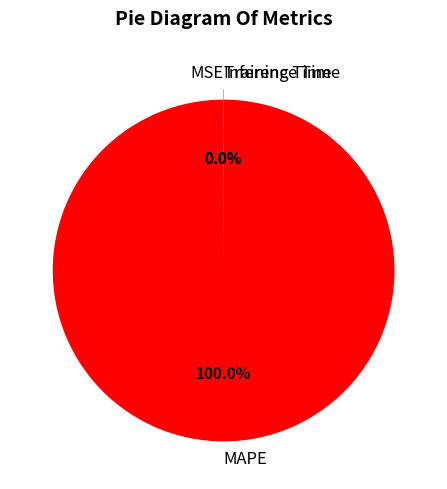

What is the change in value from MAPE to Inference Time?

-271.0